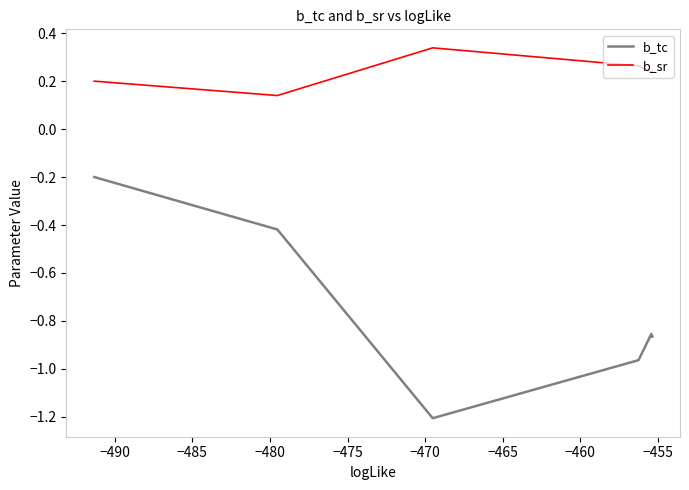

What is the sum of all b_sr values?

3.3